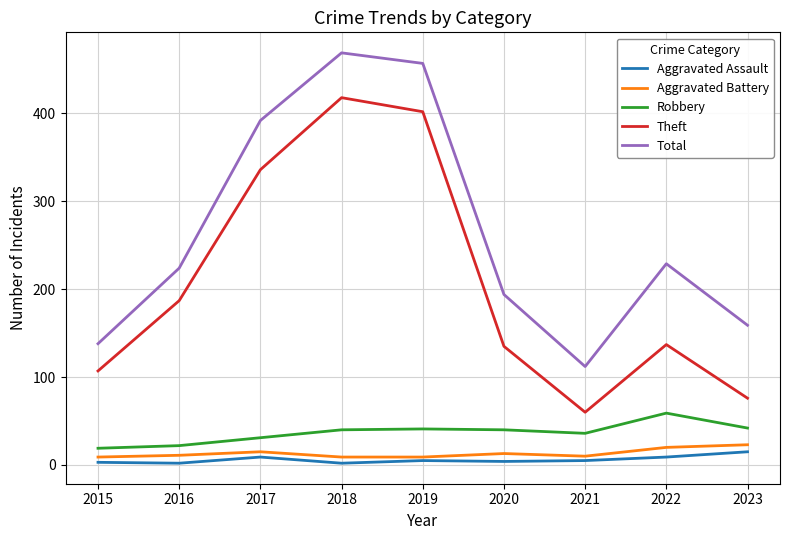

What is the difference between the Aggravated Battery values at 2015 and 2023?

14